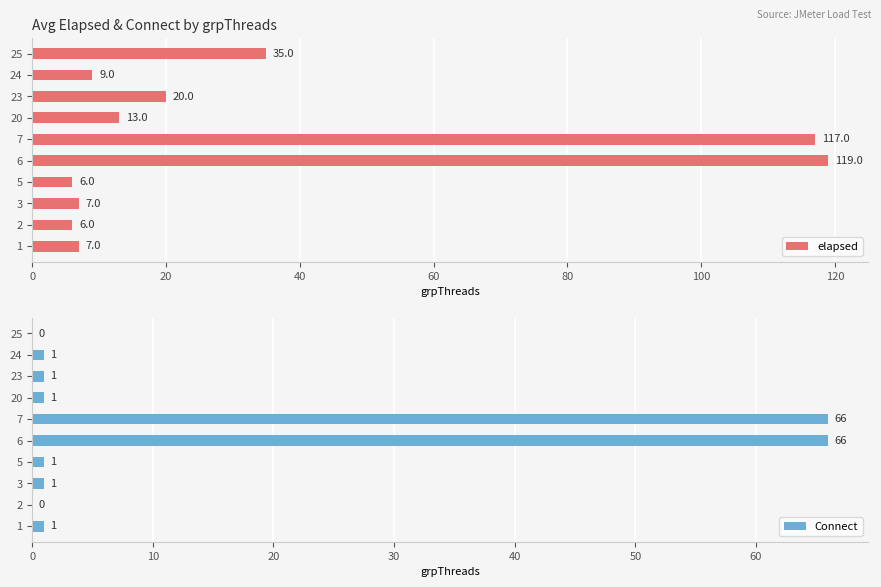

Reading right to left, extract all data points from this chart.

elapsed: 35	9	20	13	117	119	6	7	6	7
Connect: 0	1	1	1	66	66	1	1	0	1